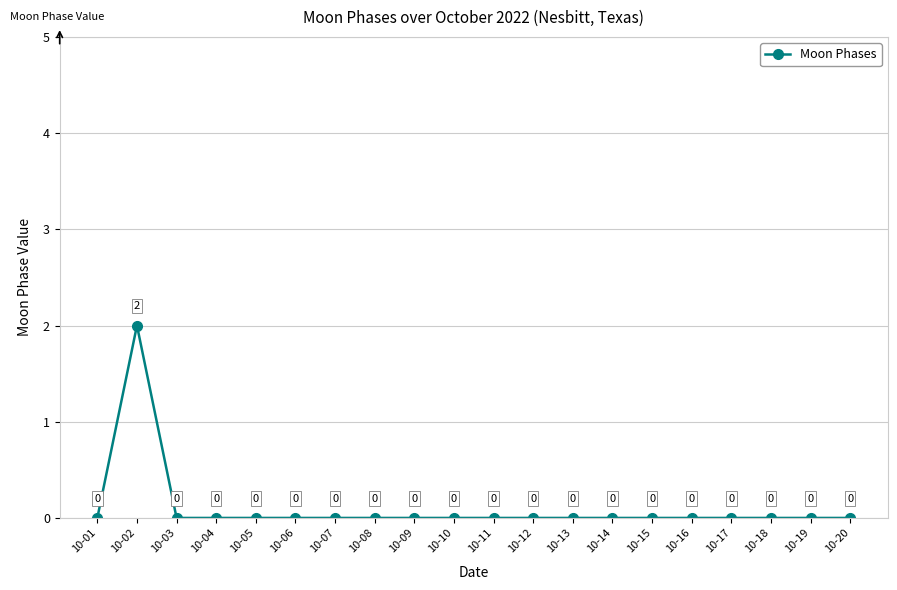

Which category has the highest value across all series?

10-02